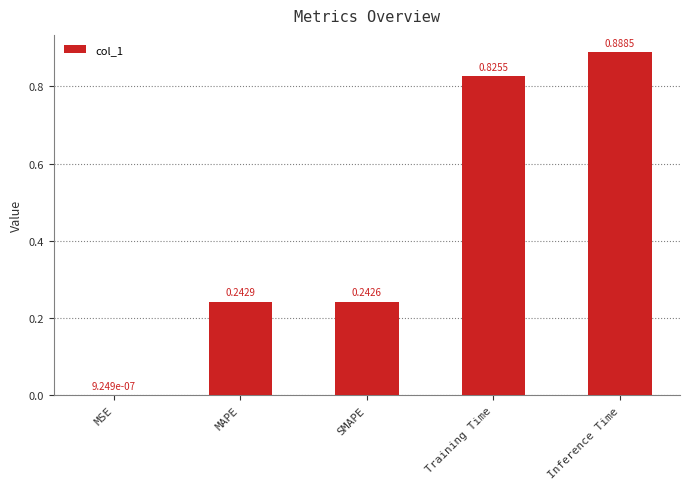

What is the sum of all values?

2.2